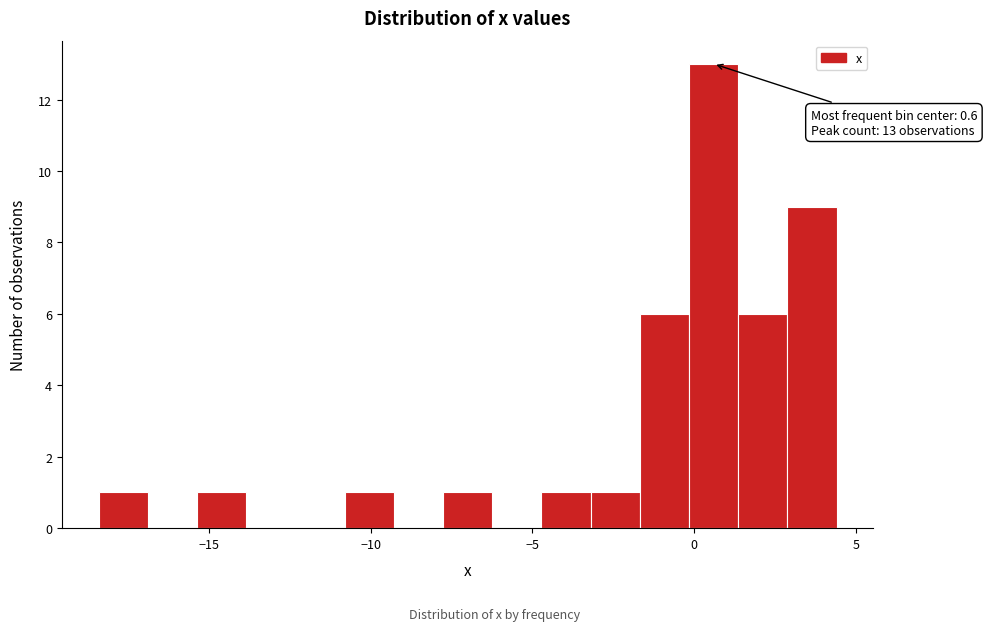

Read against the x-axis, roughly where is the centre of the tallest bar?

0.5